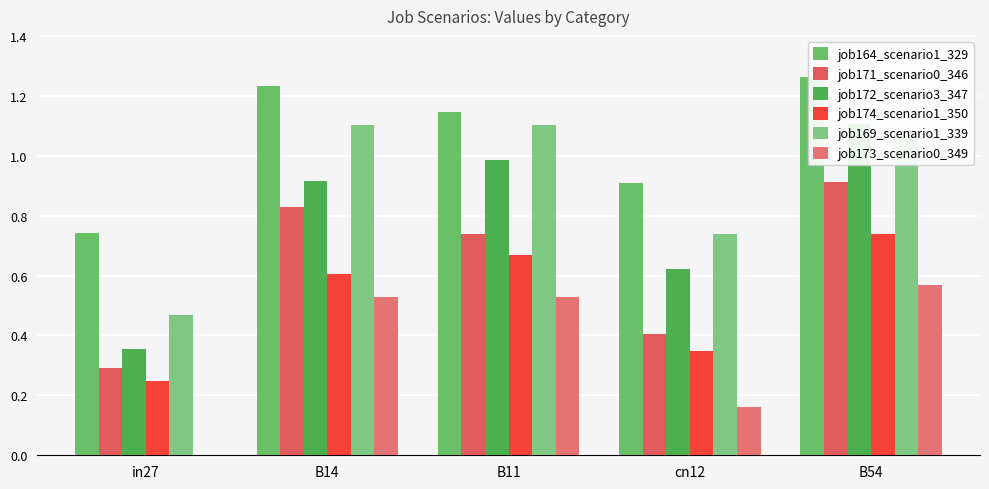

How many bars are there in each group?

6